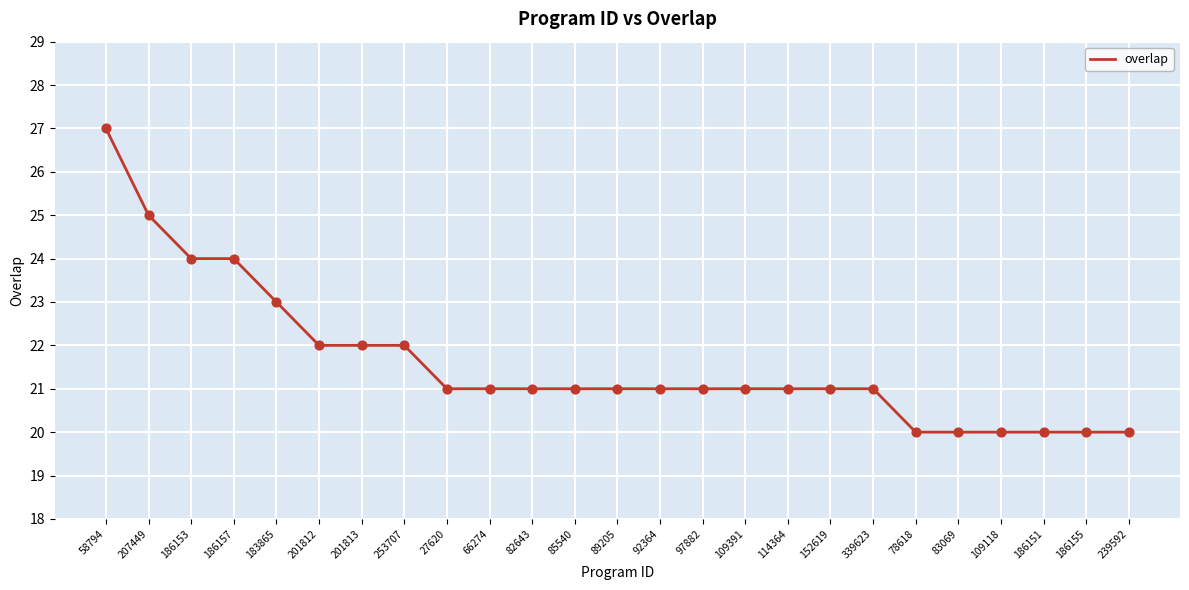

Approximately how many times larger is the value at 186155 compared to 186157?

0.8